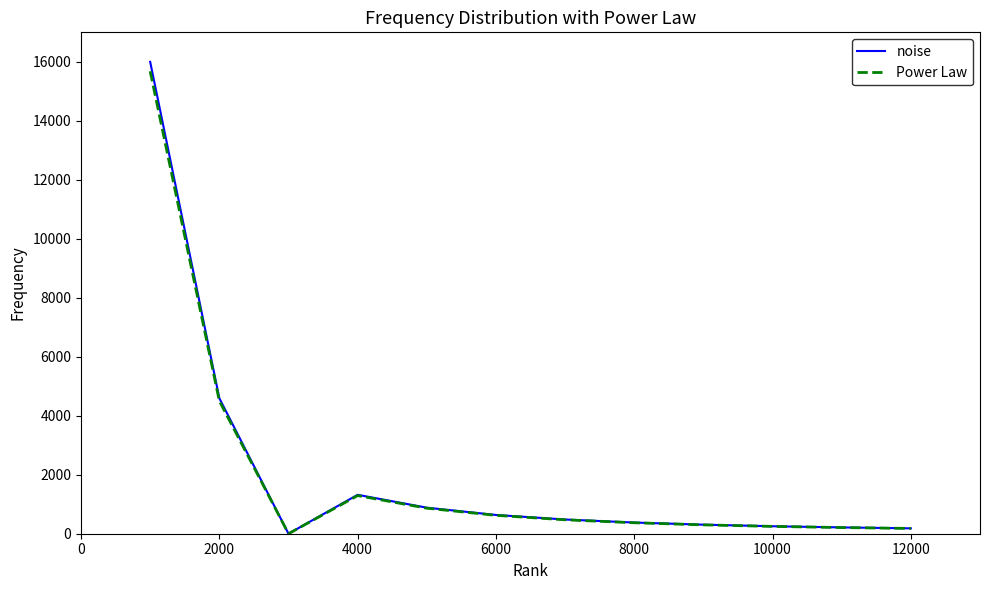

List the series in order of their peak value, highest first.

noise, Power Law